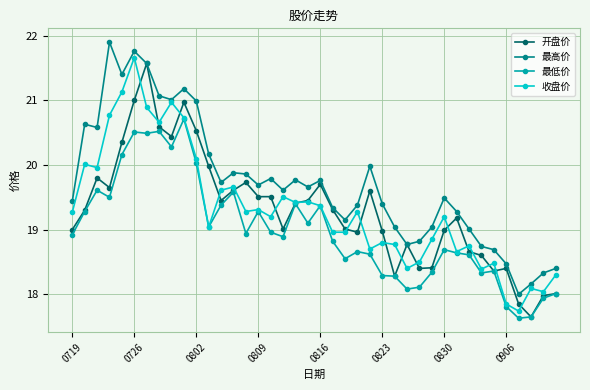

Does the chart display data point markers on the line(s)?

Yes